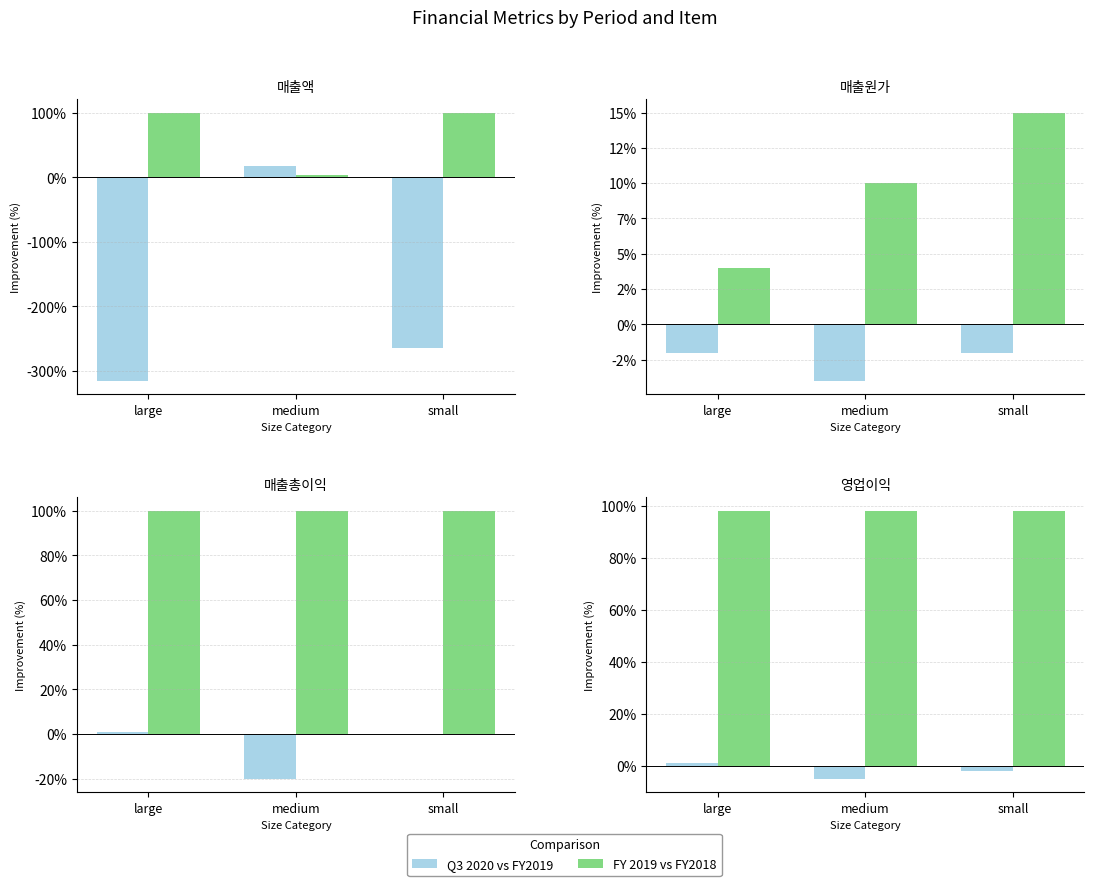

At small, list the series in order from largest to smallest.

FY 2019 vs FY2018, Q3 2020 vs FY2019